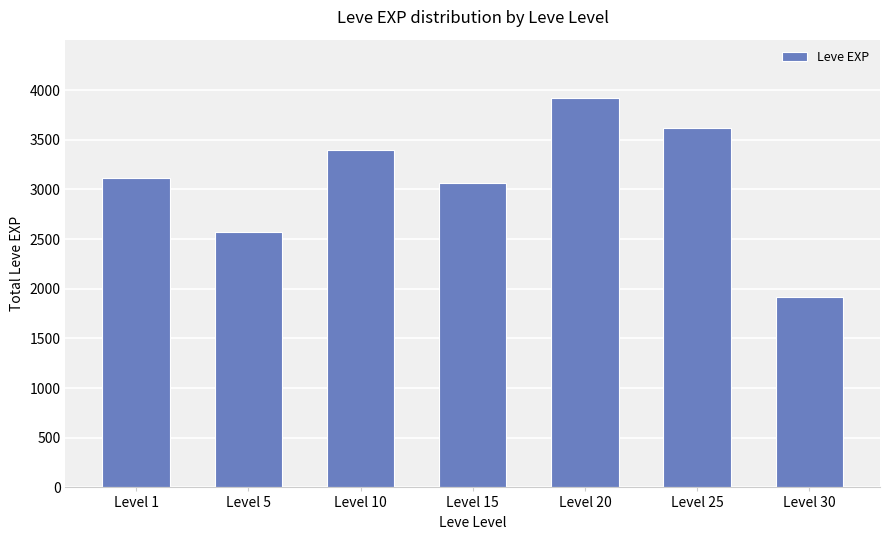

What is the value of the 6th bar from the left?

3620